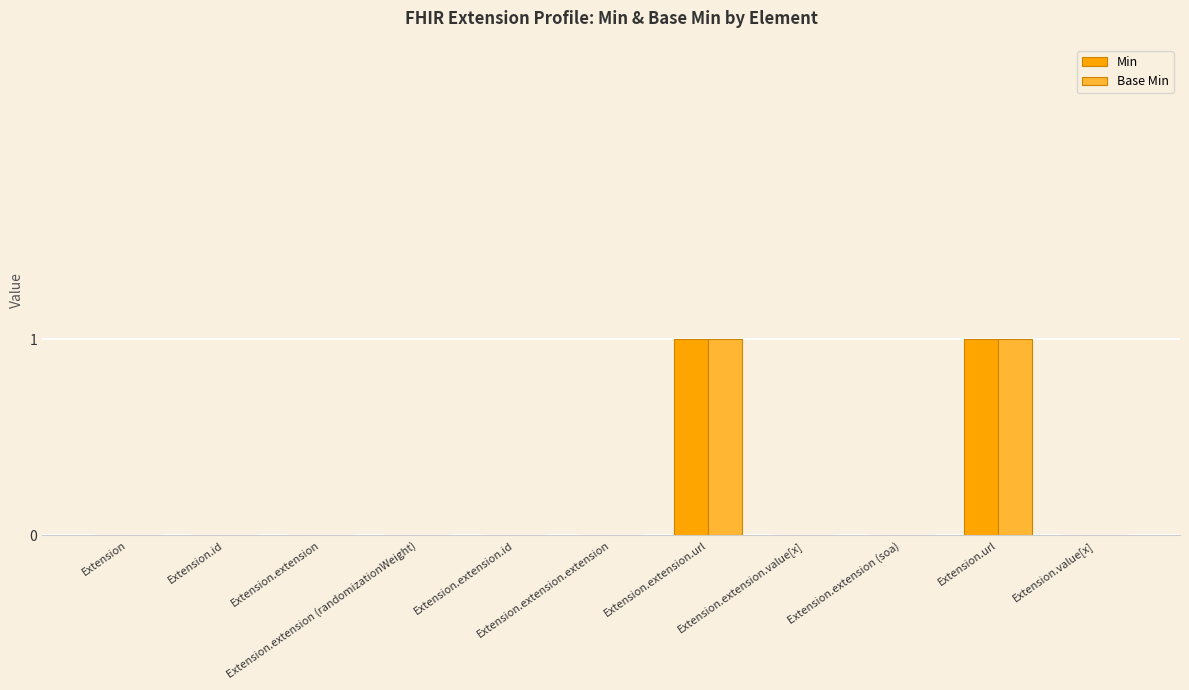

How many categories are shown in the chart?

11